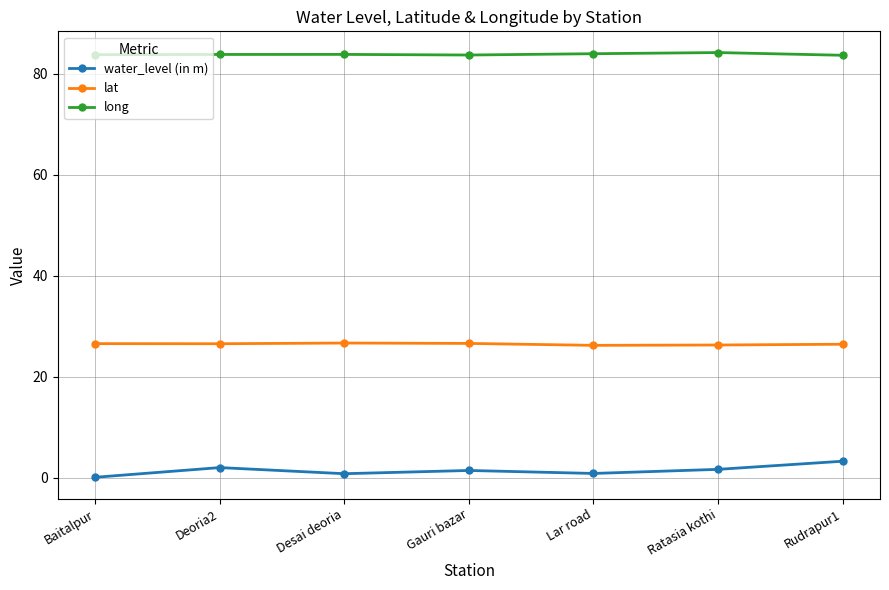

Which series has the widest spread of values?

water_level (in m)